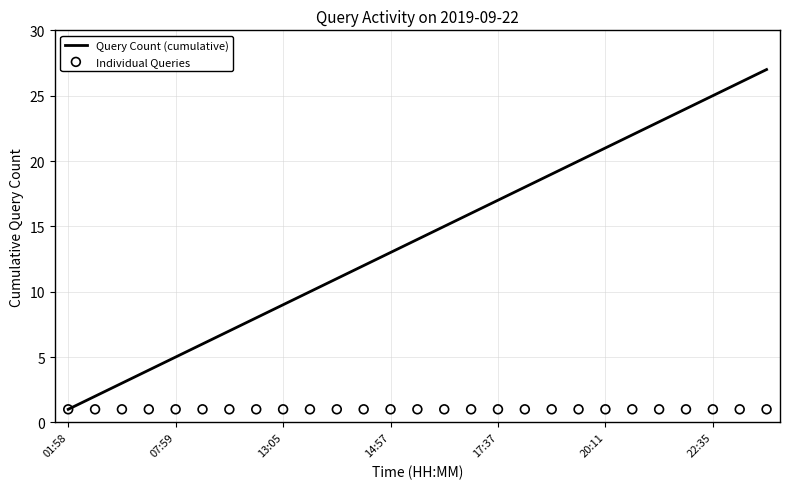

What are all the series names shown in the legend?

Query Count (cumulative), Individual Queries